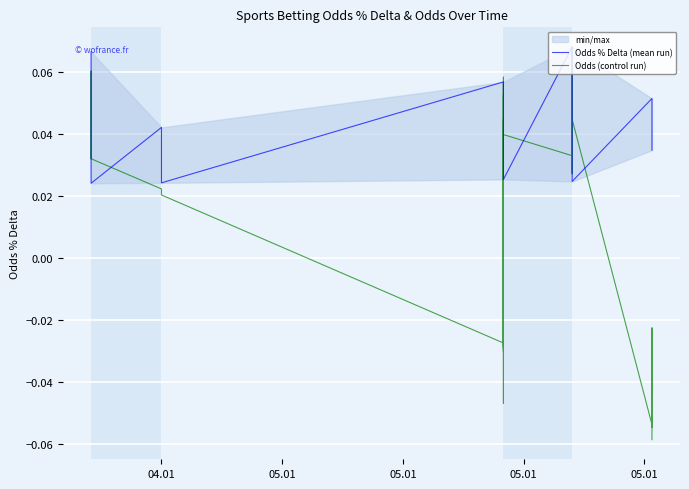

Does the chart display data point markers on the line(s)?

No